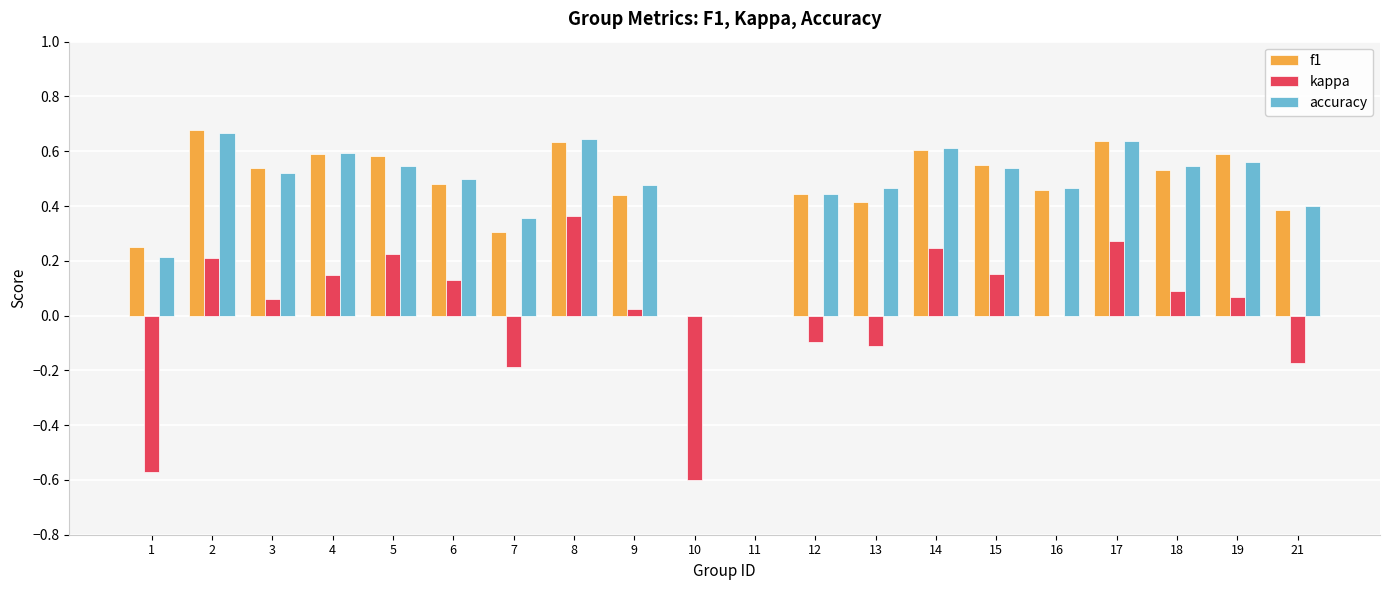

What is the sum of all accuracy values?

9.2